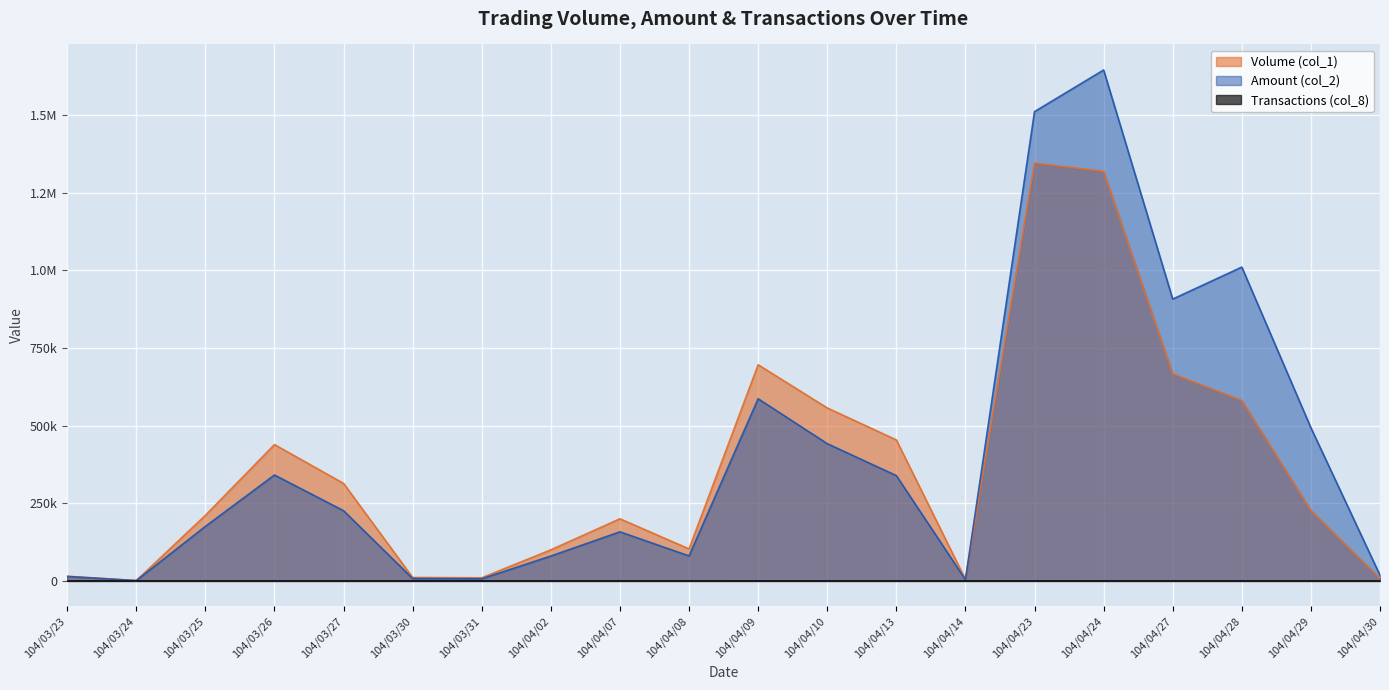

What is the total value across all series at 104/03/27?

540064